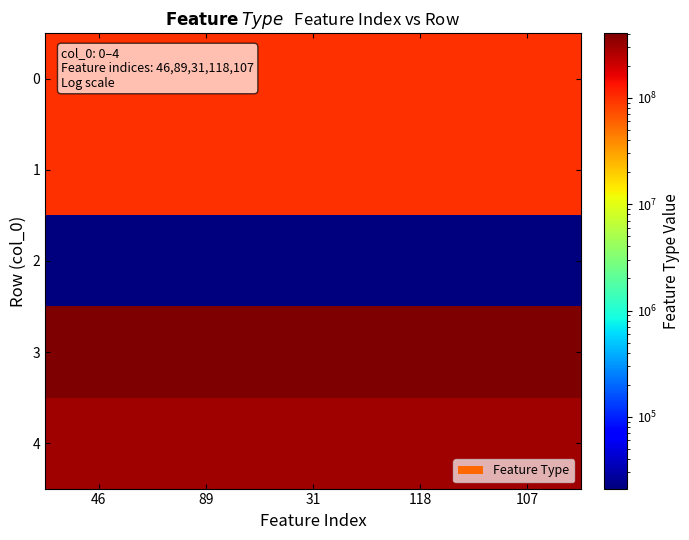

What is the spread (max minus min) of values at 118?

403989002